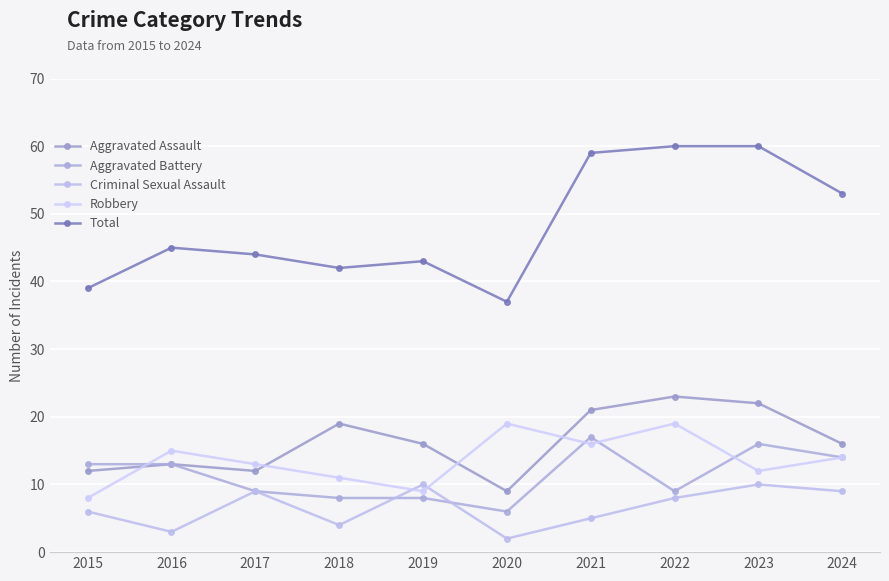

At which category does Robbery reach its first local valley?

2019